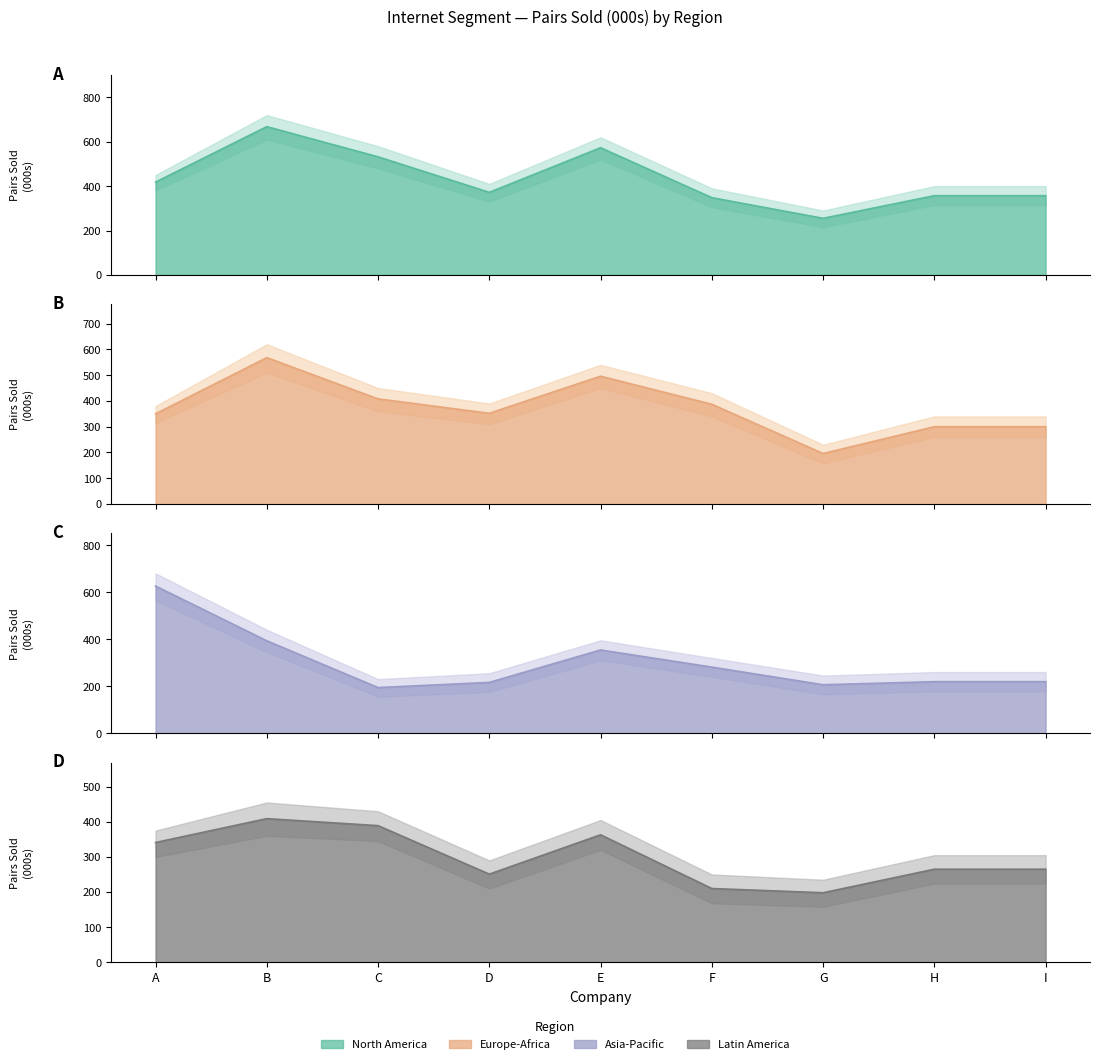

Which category has the lowest value across all series?

C